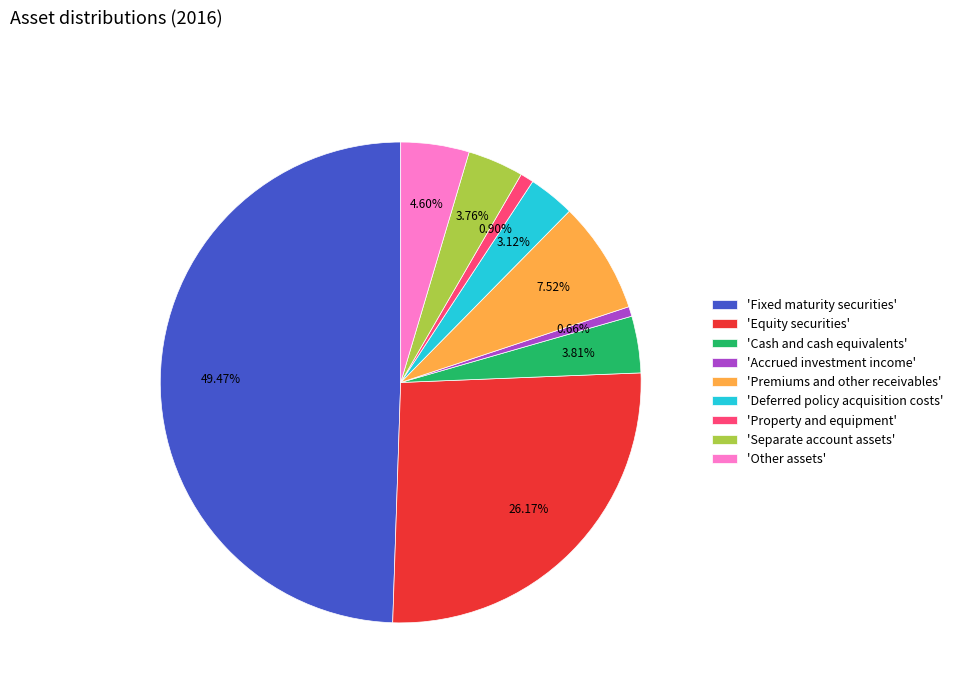

What is the largest slice in the pie chart?

'Fixed maturity securities'